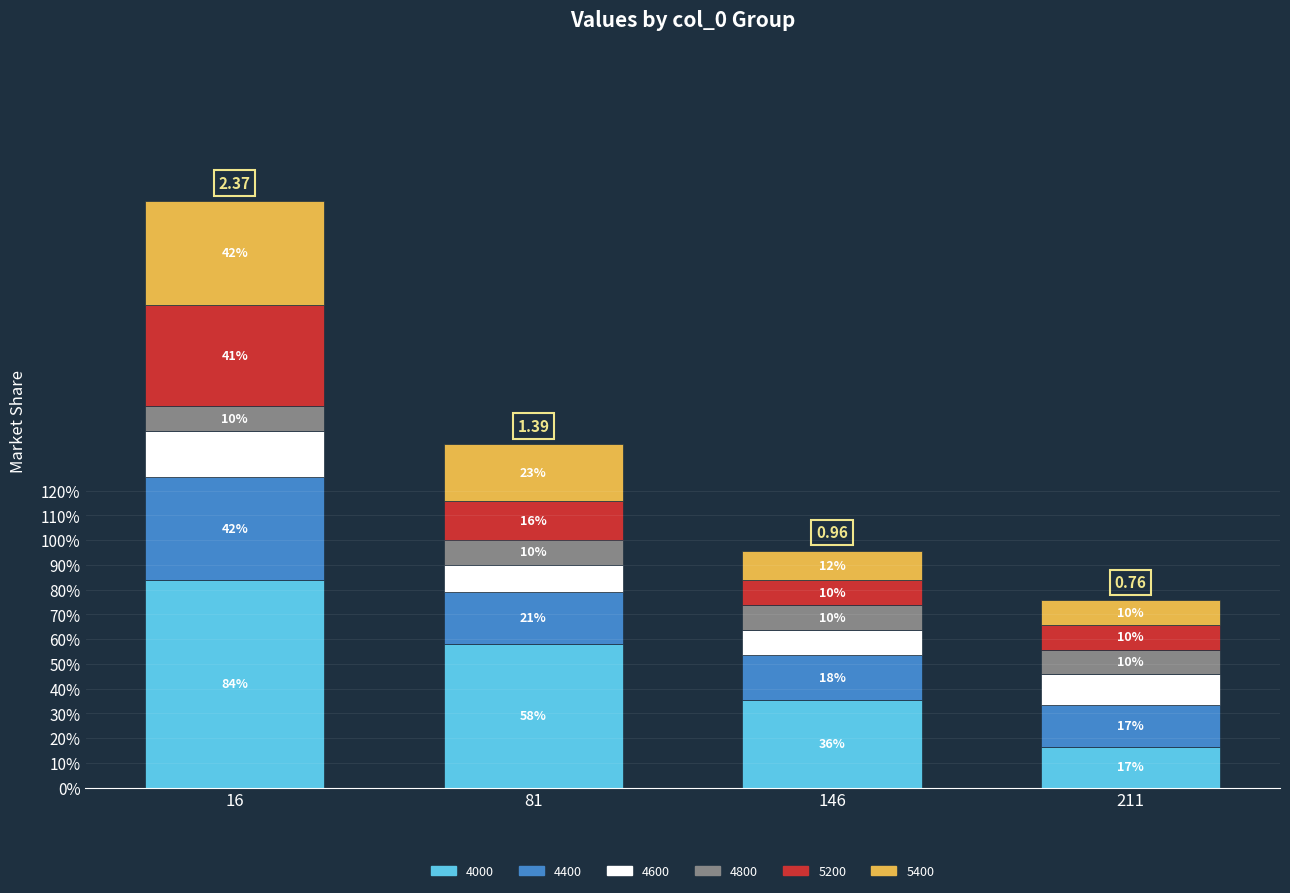

Are the bars horizontal?

No